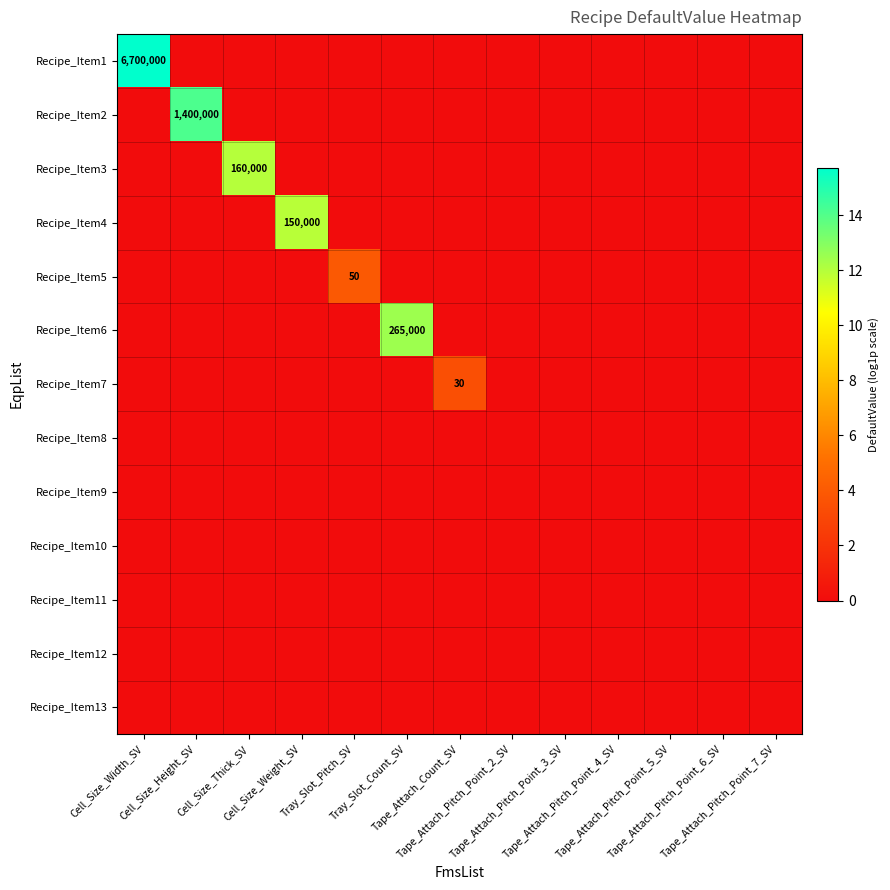

Count the number of data series in this chart.

13